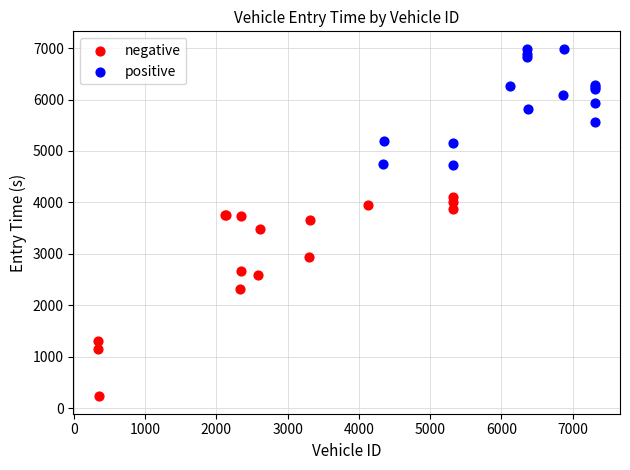

Which series has the widest spread of Y values?

negative